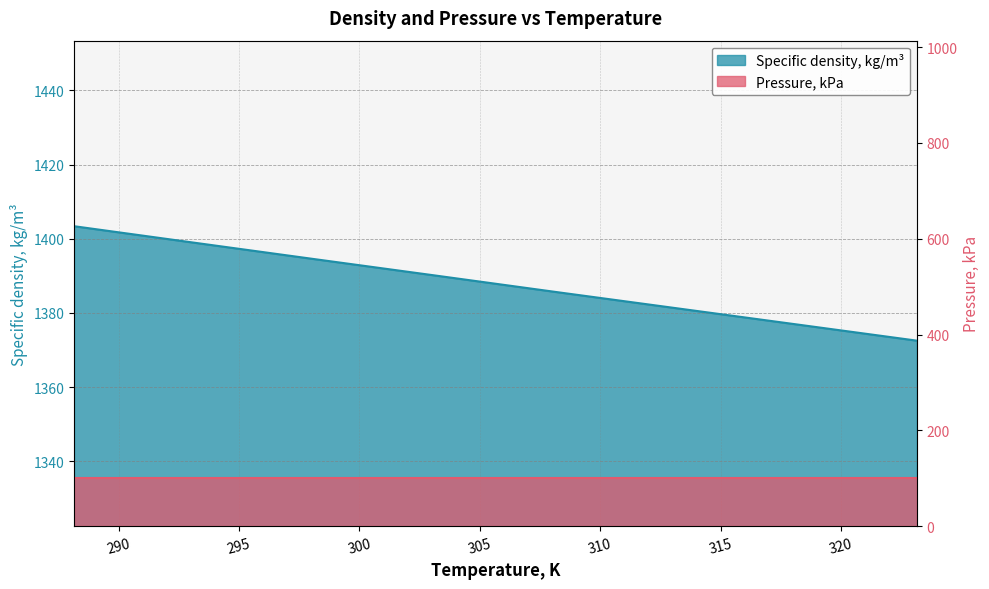

What is the sum of the values at 318.15 and 298.15?

2771.4